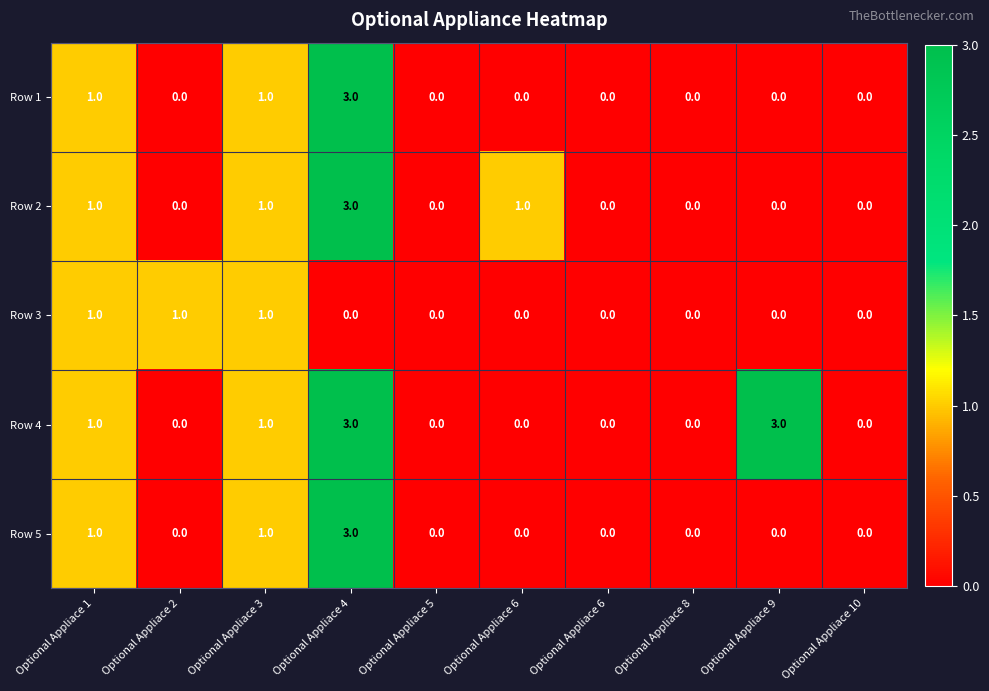

Which category has the highest value across all series?

Optional Appliace 4